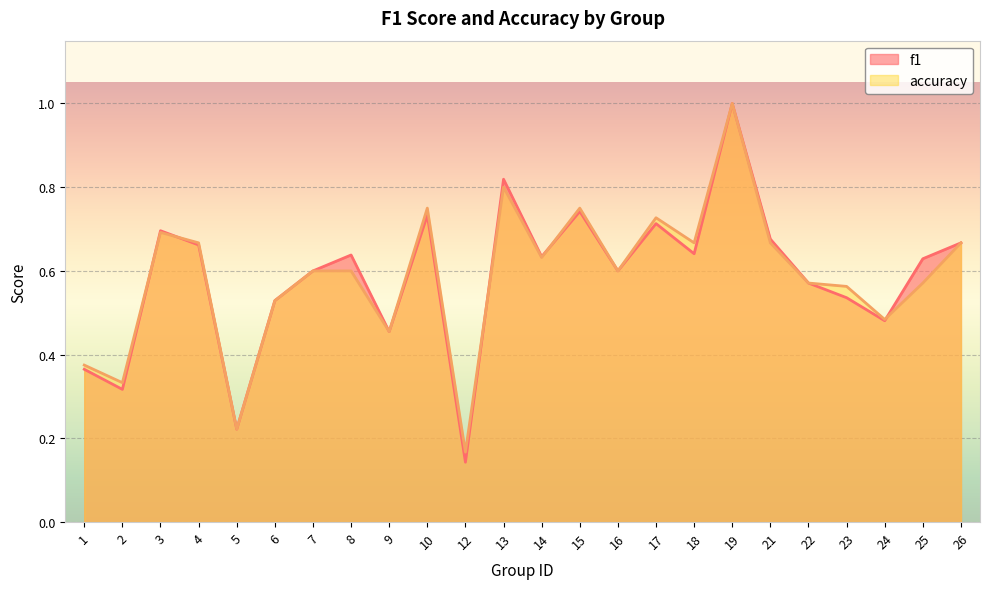

At which label is f1 closest to 0?

12